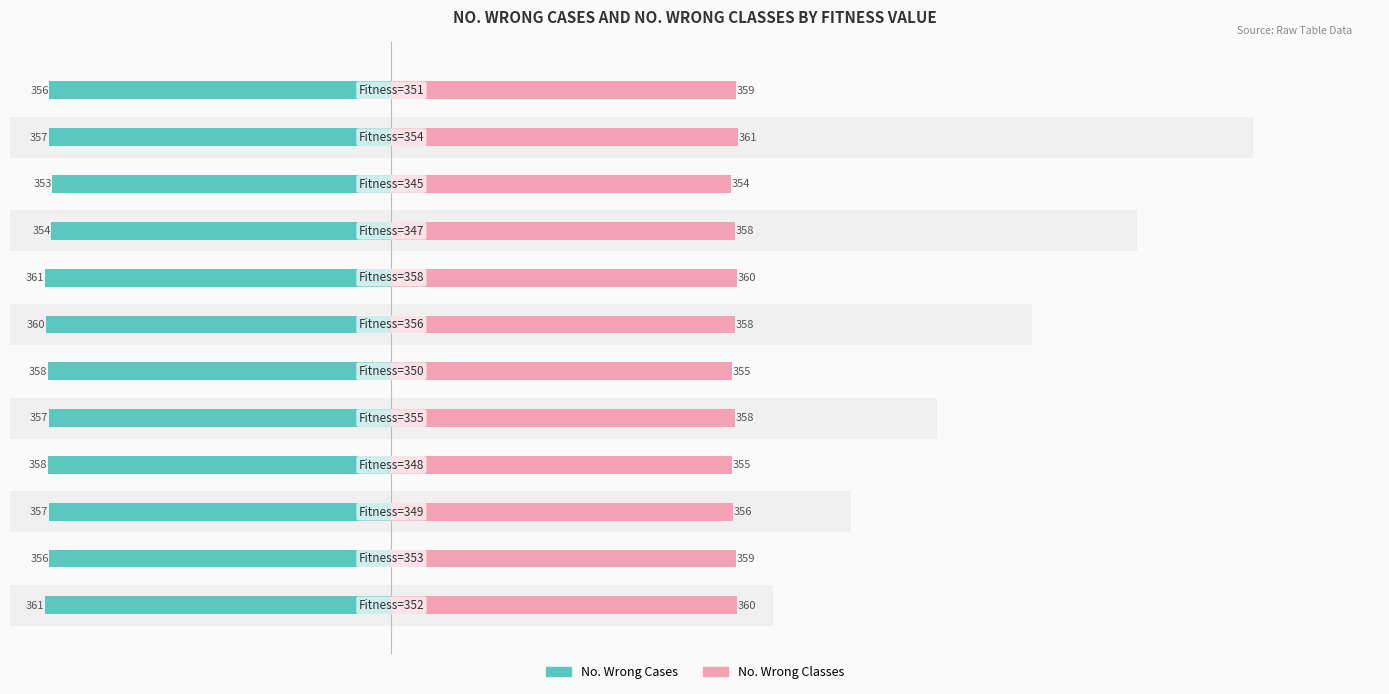

Between −400 and 0, which series saw the biggest shift?

No. Wrong Cases